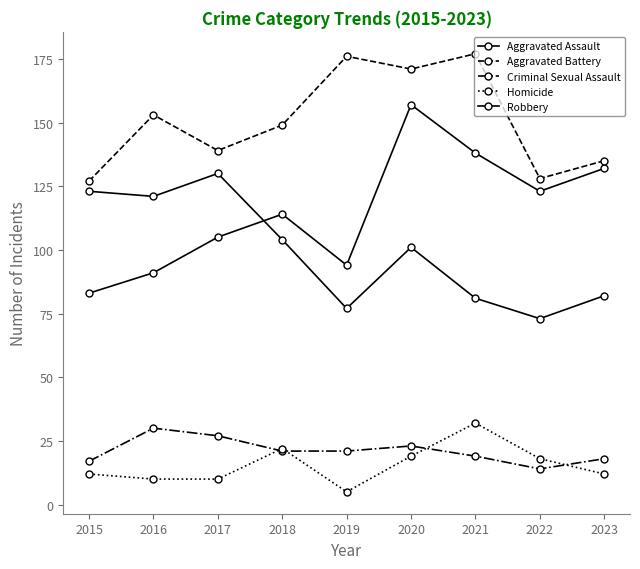

List the series in order of their peak value, highest first.

Aggravated Battery, Aggravated Assault, Robbery, Homicide, Criminal Sexual Assault